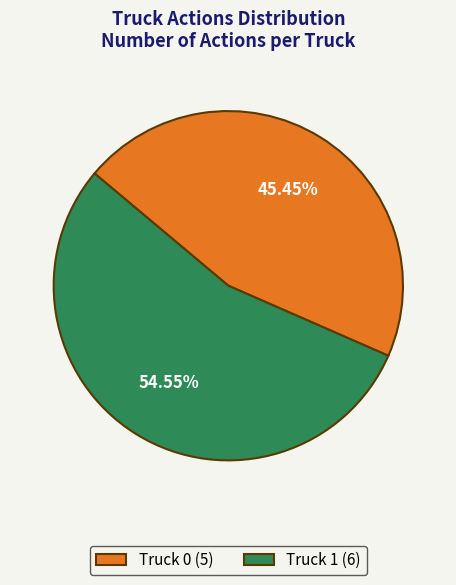

Do Truck 0 (5) and Truck 1 (6) together represent more than half of the pie?

Yes